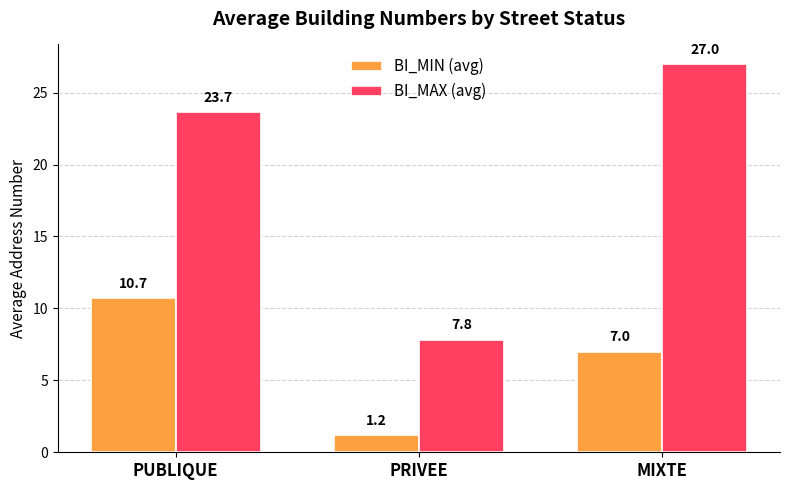

What is the approximate value of BI_MIN (avg) at PRIVEE?

1.2